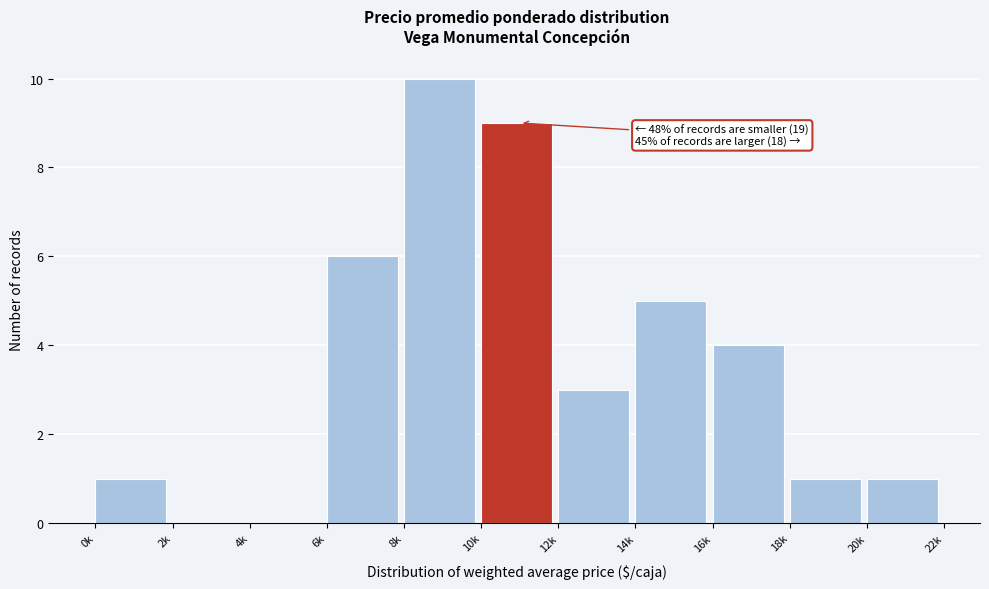

Reading left to right, extract all data points from this chart.

0k=1	2k=0	4k=0	6k=6	8k=10	10k=9	12k=3	14k=5	16k=4	18k=1	20k=1